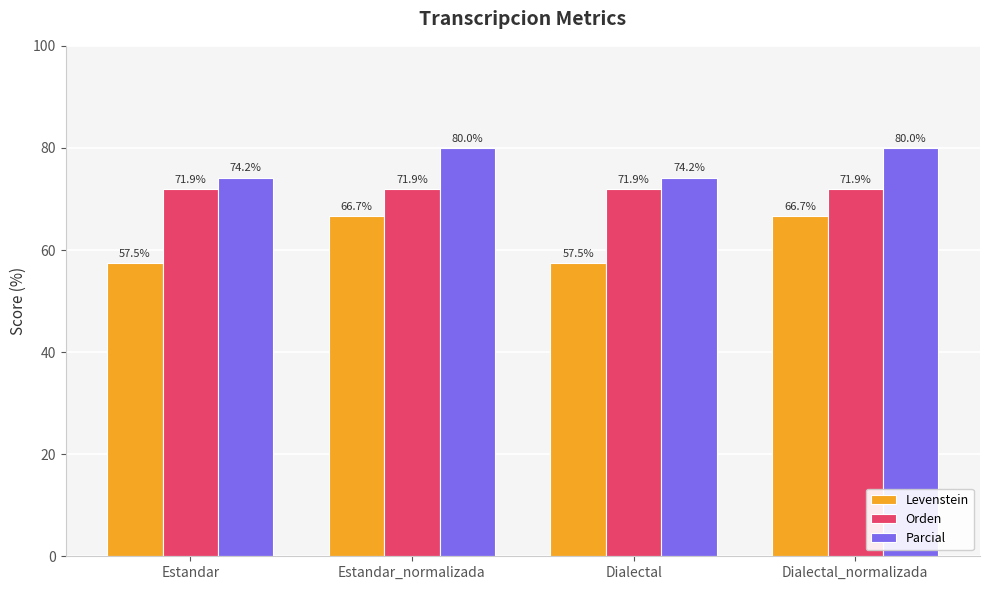

What value does the Orden series have at Estandar_normalizada?

71.9